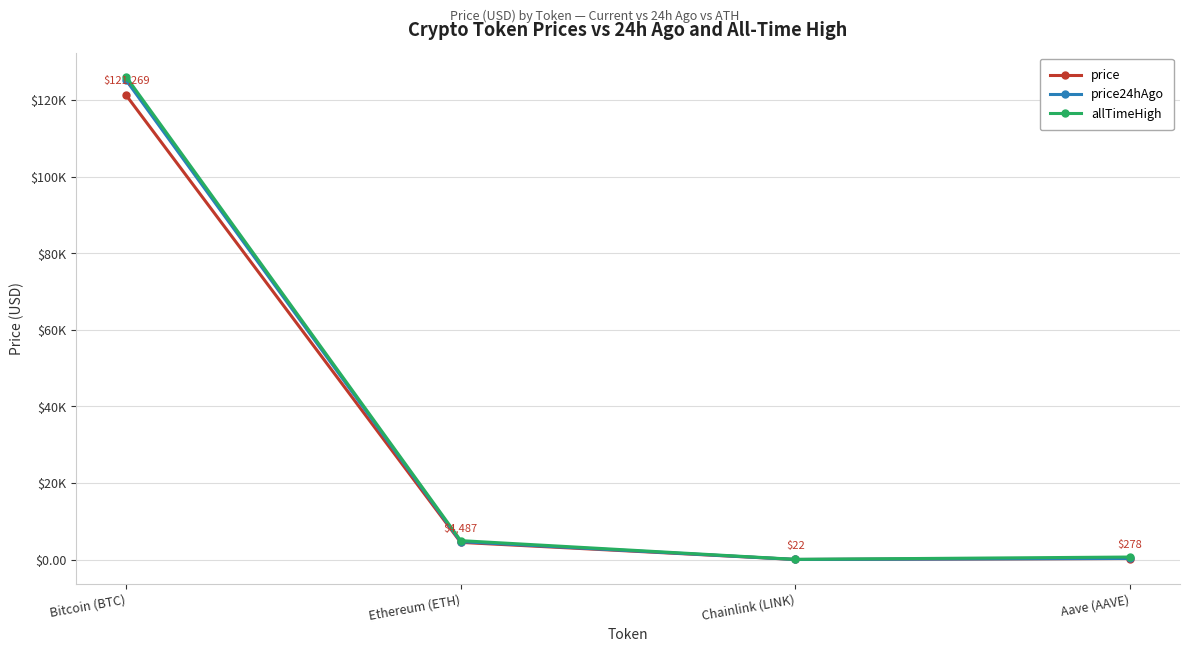

What are all the series names shown in the legend?

price, price24hAgo, allTimeHigh